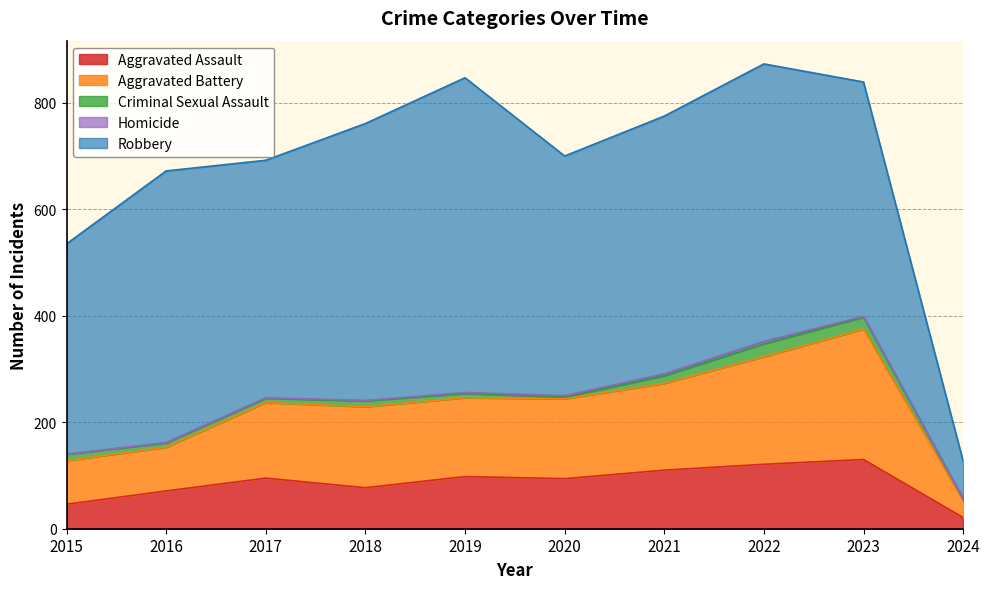

What is the value of the Aggravated Battery point at the 2nd from the left?

82